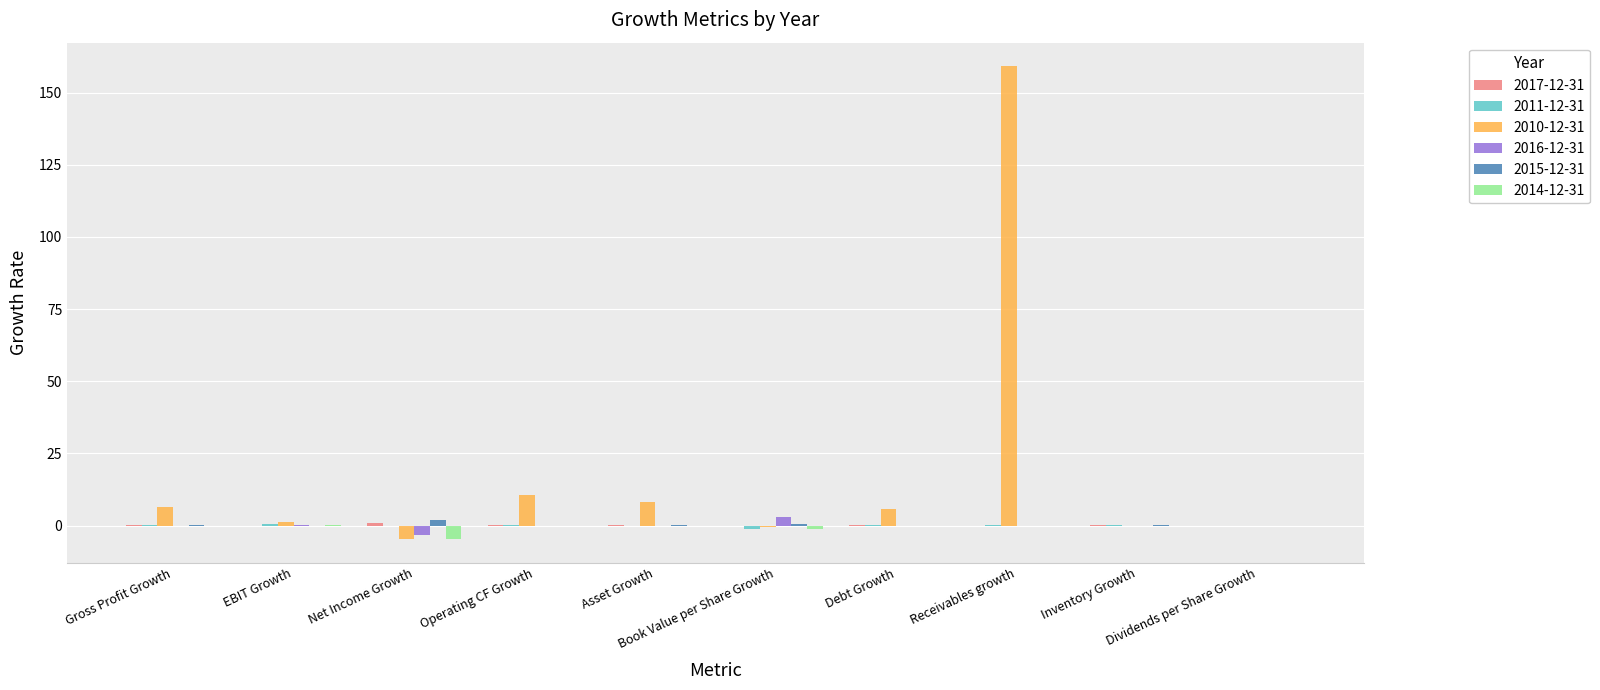

What is the greatest value displayed?

159.1